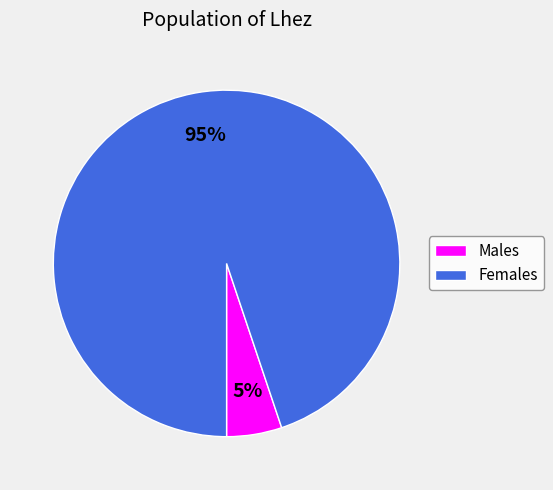

Count the number of slices in the pie.

2